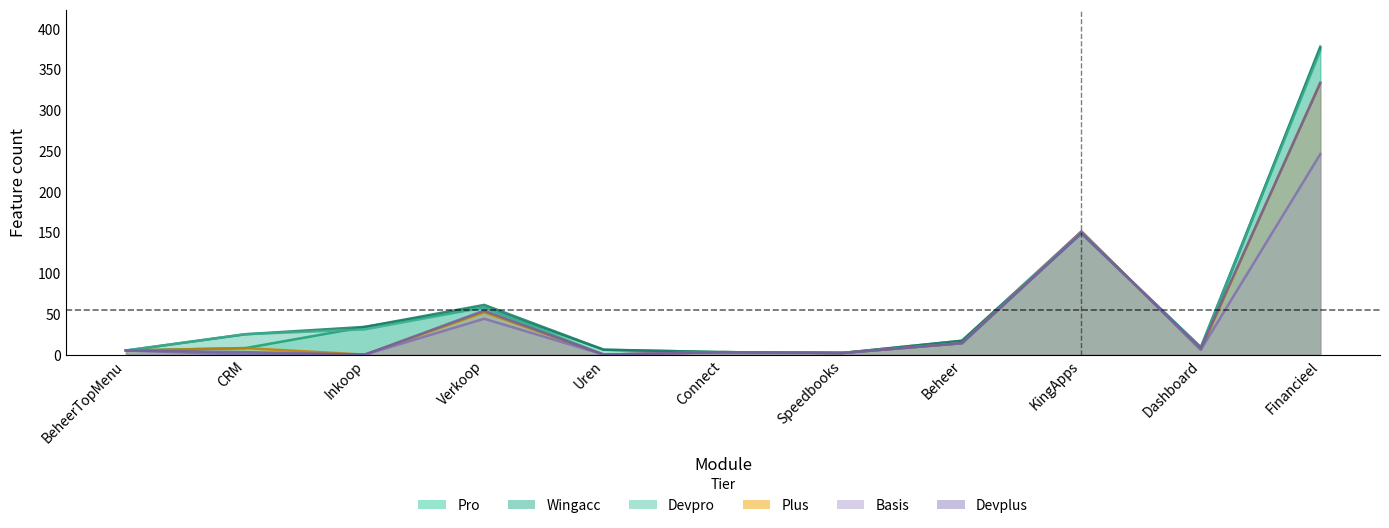

True or false: Devplus has a value of 0 at Inkoop.

True